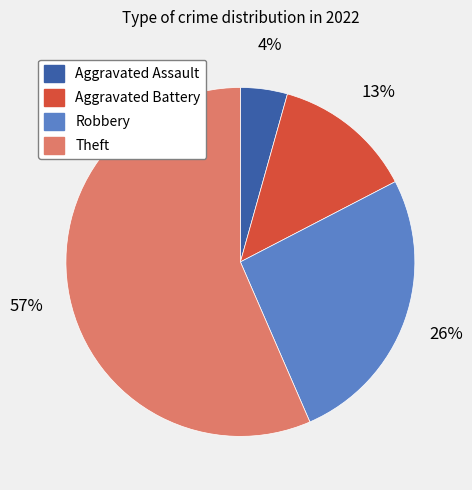

Is the sum of Aggravated Assault and Aggravated Battery greater than half?

No